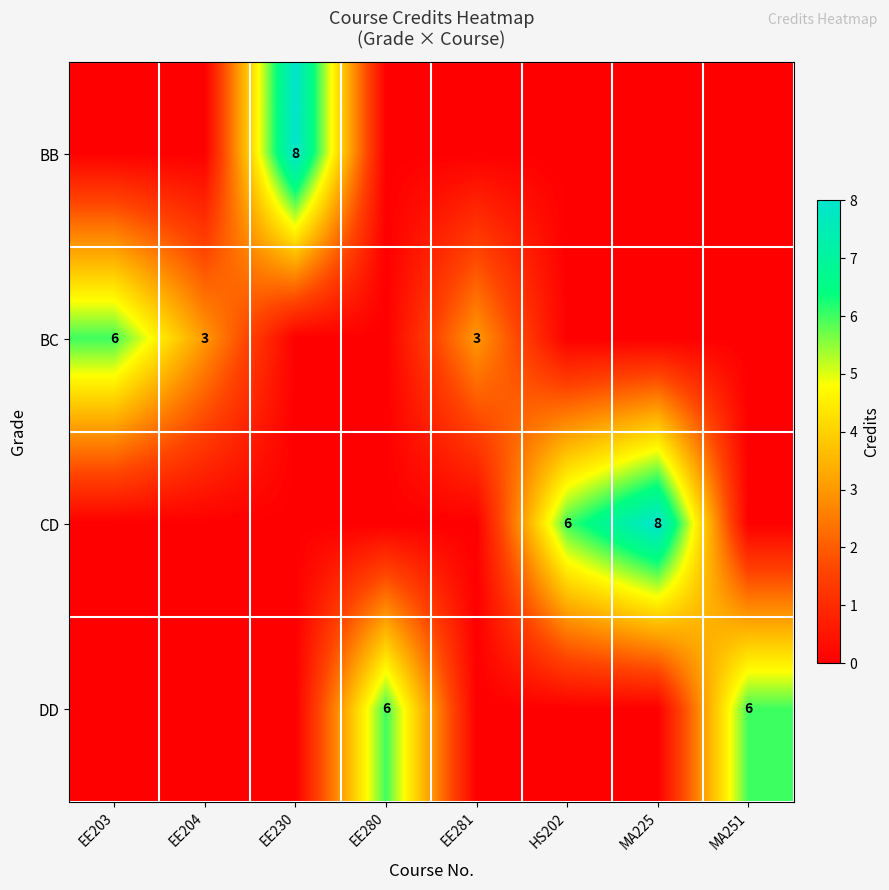

True or false: CD has a value of 8 at HS202.

False